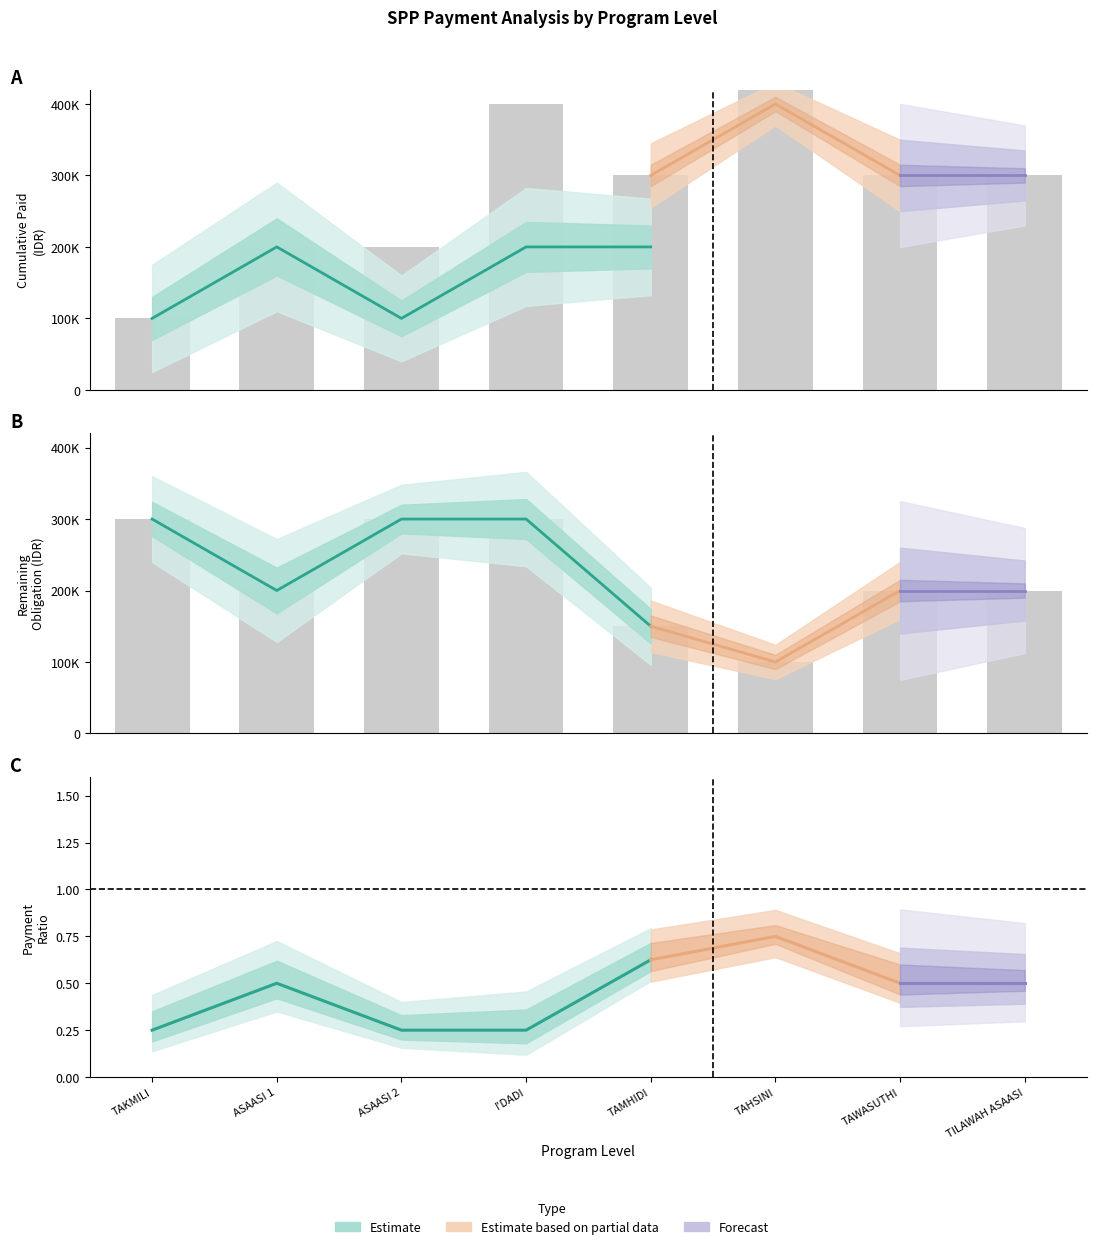

What is the label of the 6th bar from the left?

TAHSINI